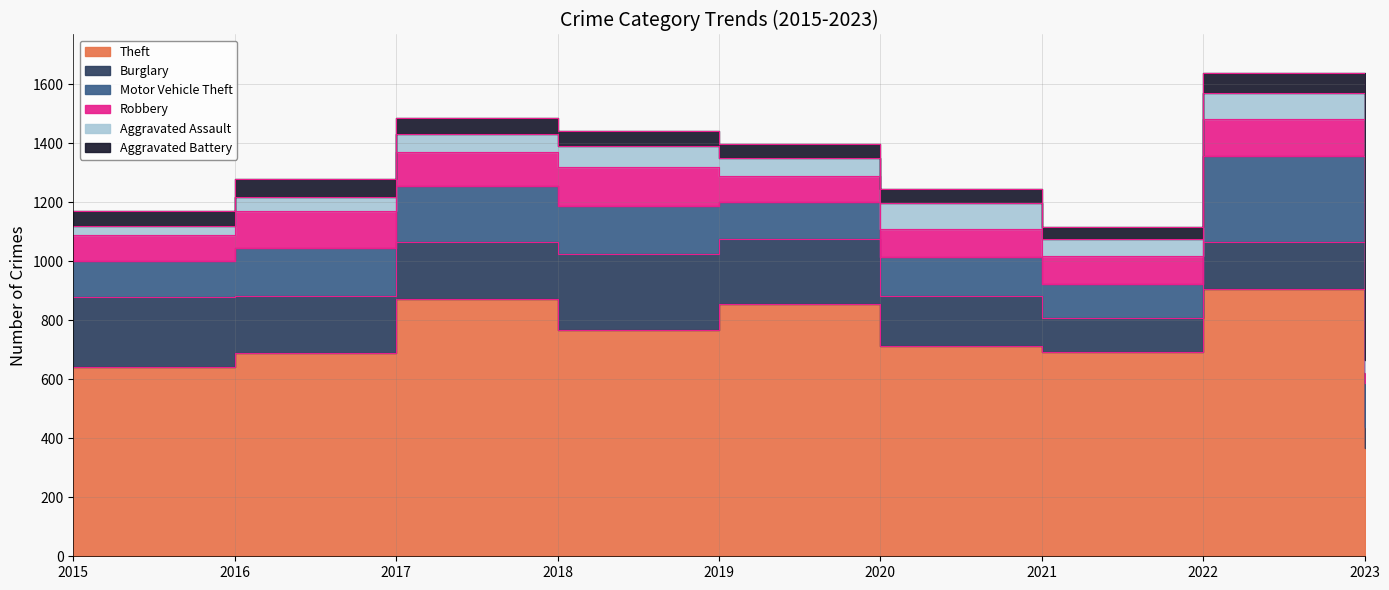

Which category has the highest value in the Theft series?

2022